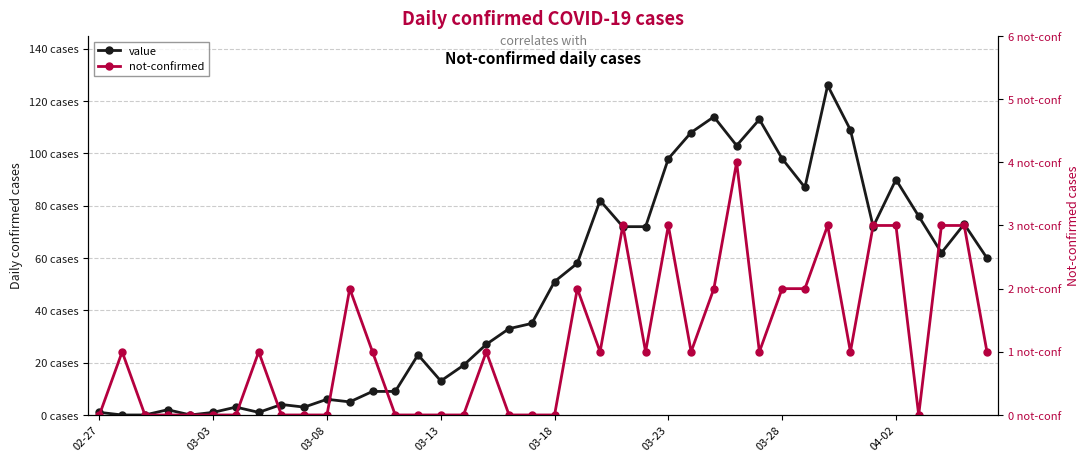

Does the chart display data point markers on the line(s)?

Yes